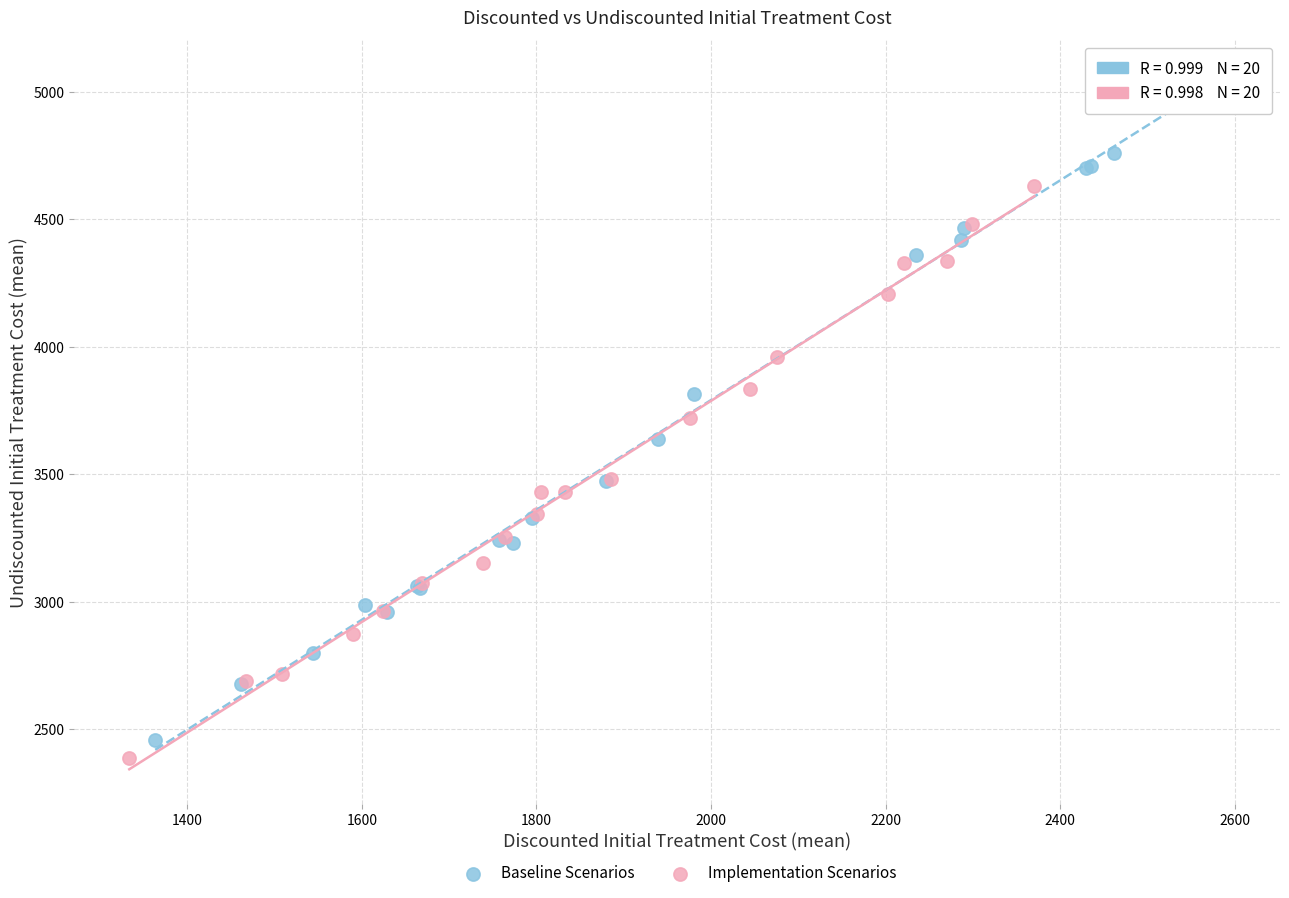

Which series contains the lowest Y value?

Implementation Scenarios